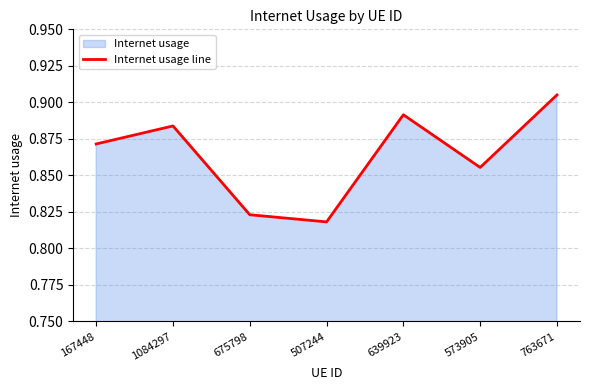

Does the chart display data point markers on the line(s)?

No